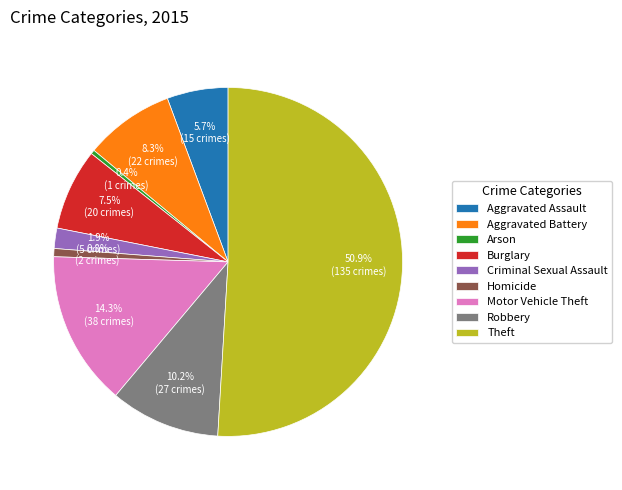

What percentage is NOT represented by Motor Vehicle Theft?

85.7%